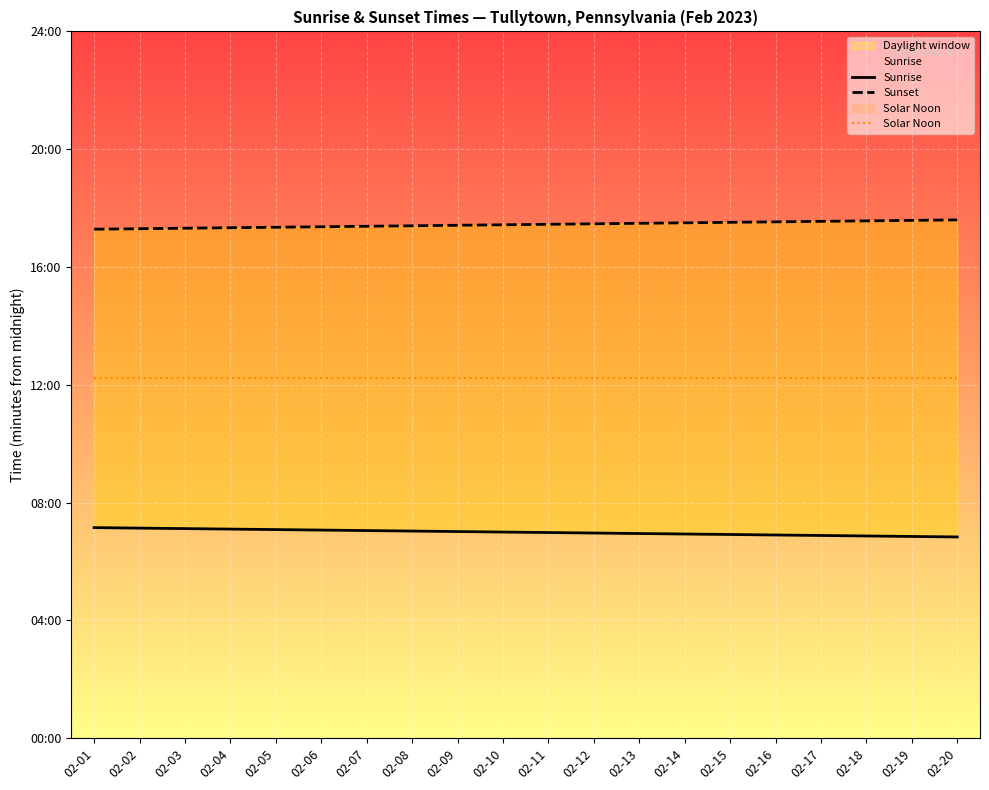

Which has a higher value, 02-19 or 02-07?

02-07